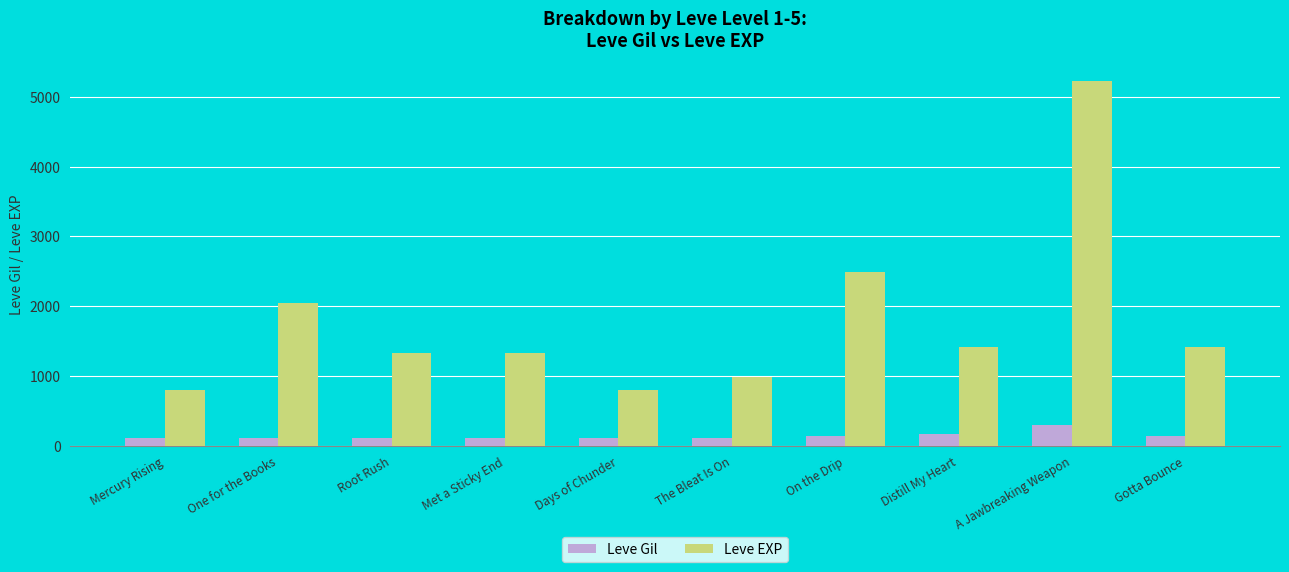

What are all the series names shown in the legend?

Leve Gil, Leve EXP